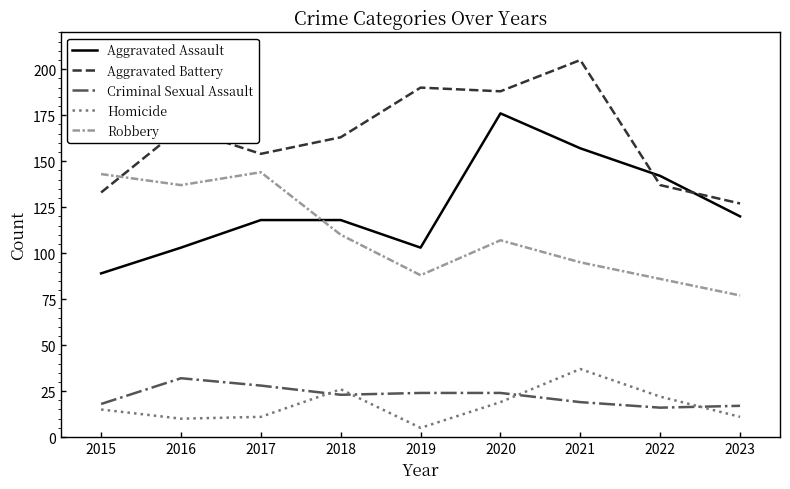

The value of Aggravated Assault at 2016 is 138. True or false?

False